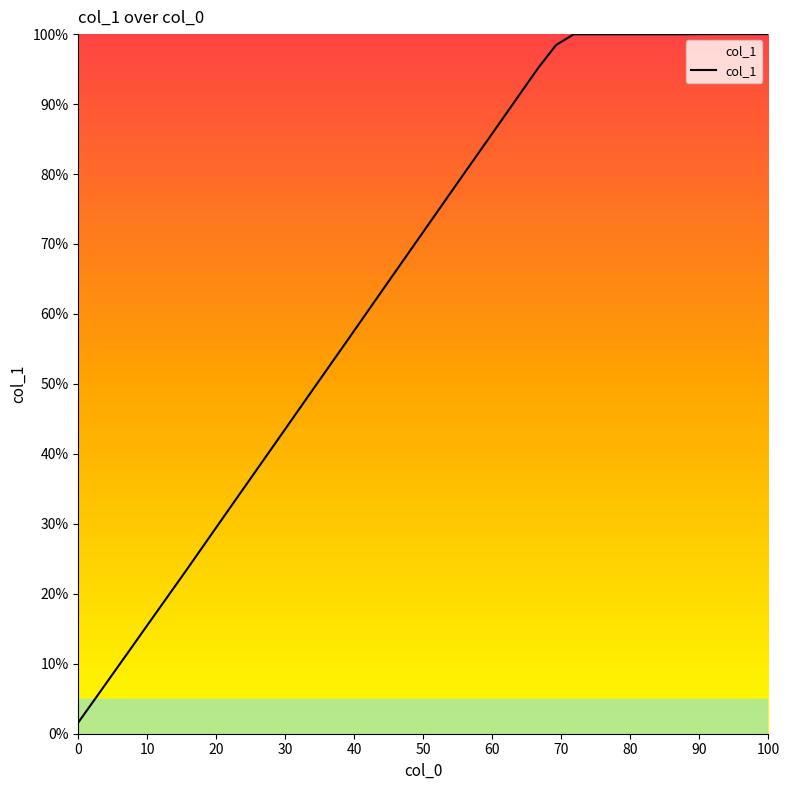

Reading left to right, transcribe all the data shown in this chart.

1.6	5.2	8.7	12.3	15.9	19.4	23.0	26.6	30.2	33.8	37.4	41.0	44.6	48.3	51.9	55.5	59.1	62.7	66.3	69.9	73.6	77.2	80.8	84.4	88.0	91.6	95.2	98.4	100.0	100.0	100.0	100.0	100.0	100.0	100.0	100.0	100.0	100.0	100.0	100.0